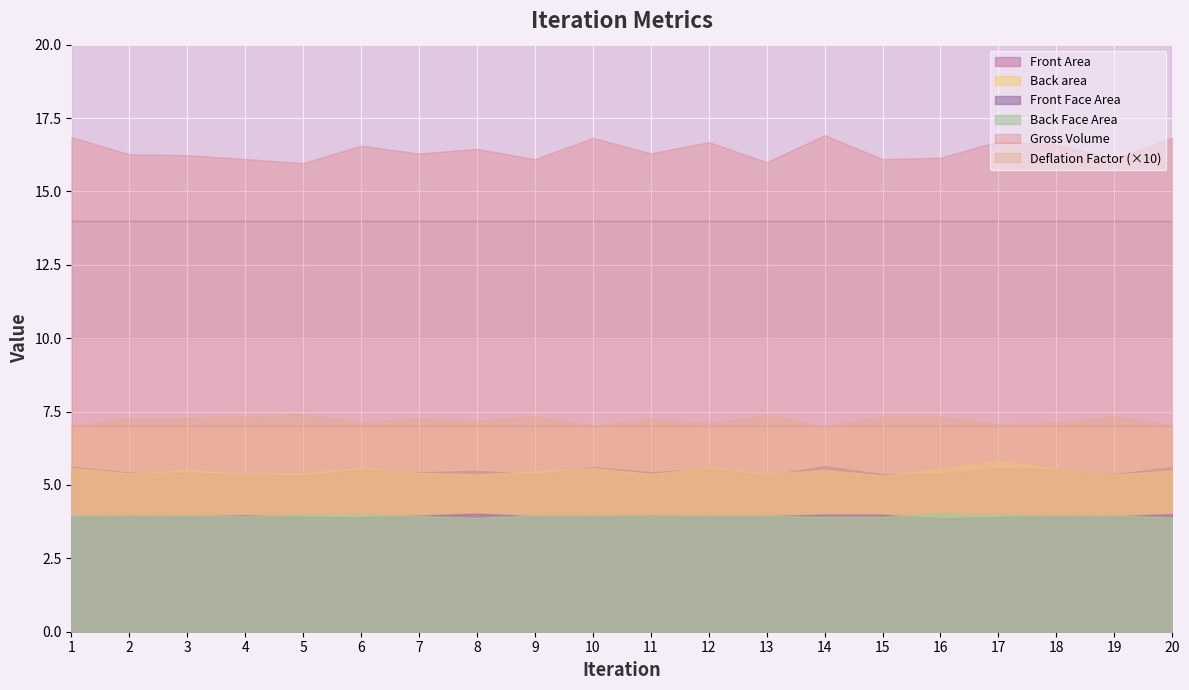

What is the maximum value for Front Face Area?

4.0